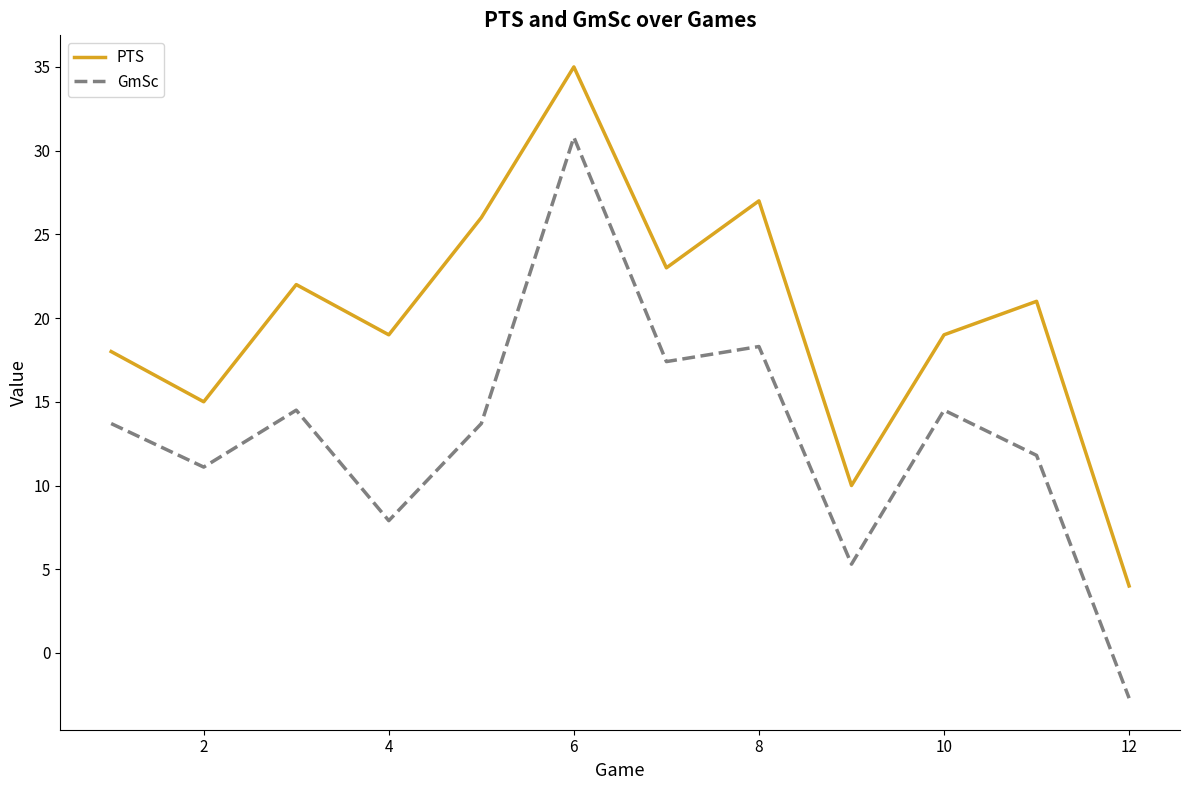

What is the difference between the maximum and minimum values in the PTS series?

31.0